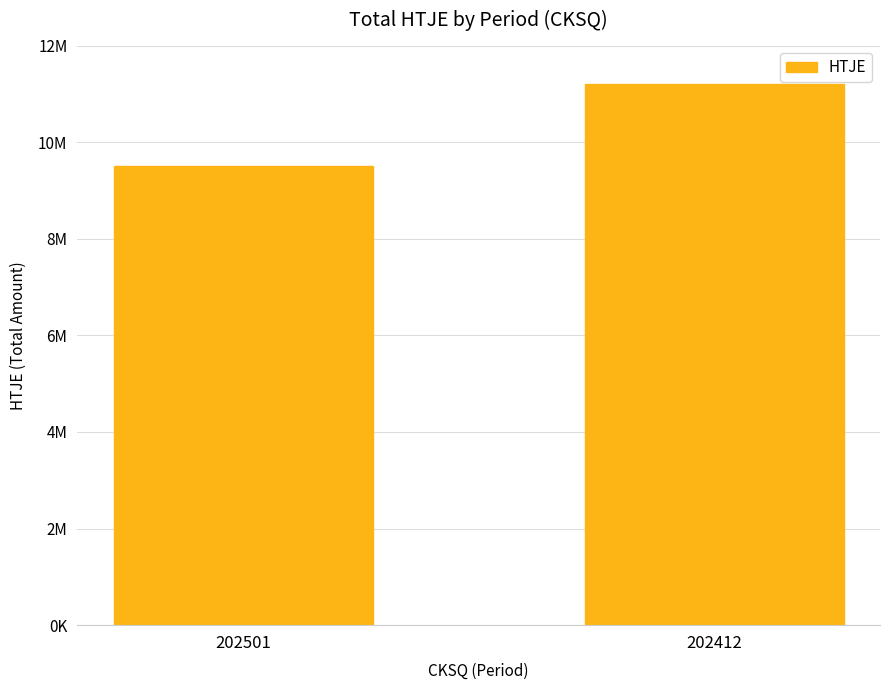

What is the sum of the values at 202501 and 202412?

20720754